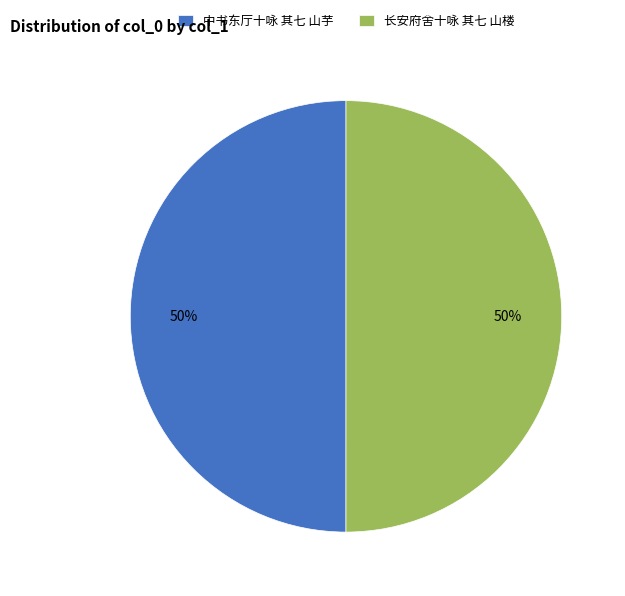

True or false: 中书东厅十咏 其七 山芋 accounts for 50% of the total.

True